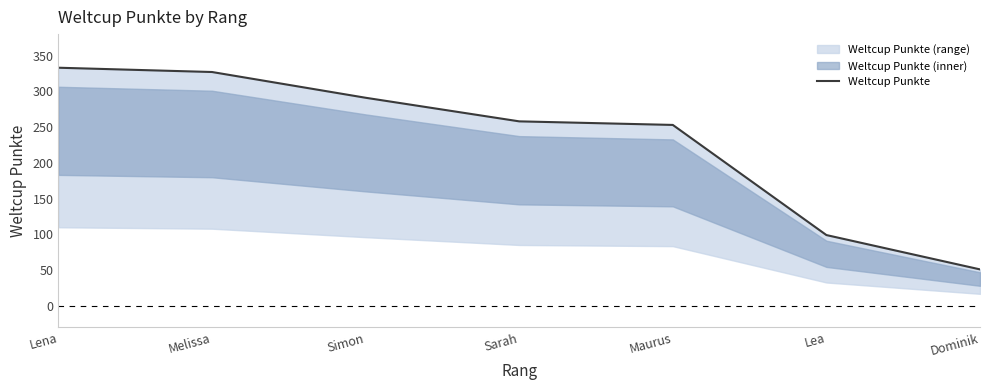

List the labels in order of value, smallest first.

Dominik, Lea, Maurus, Sarah, Simon, Melissa, Lena